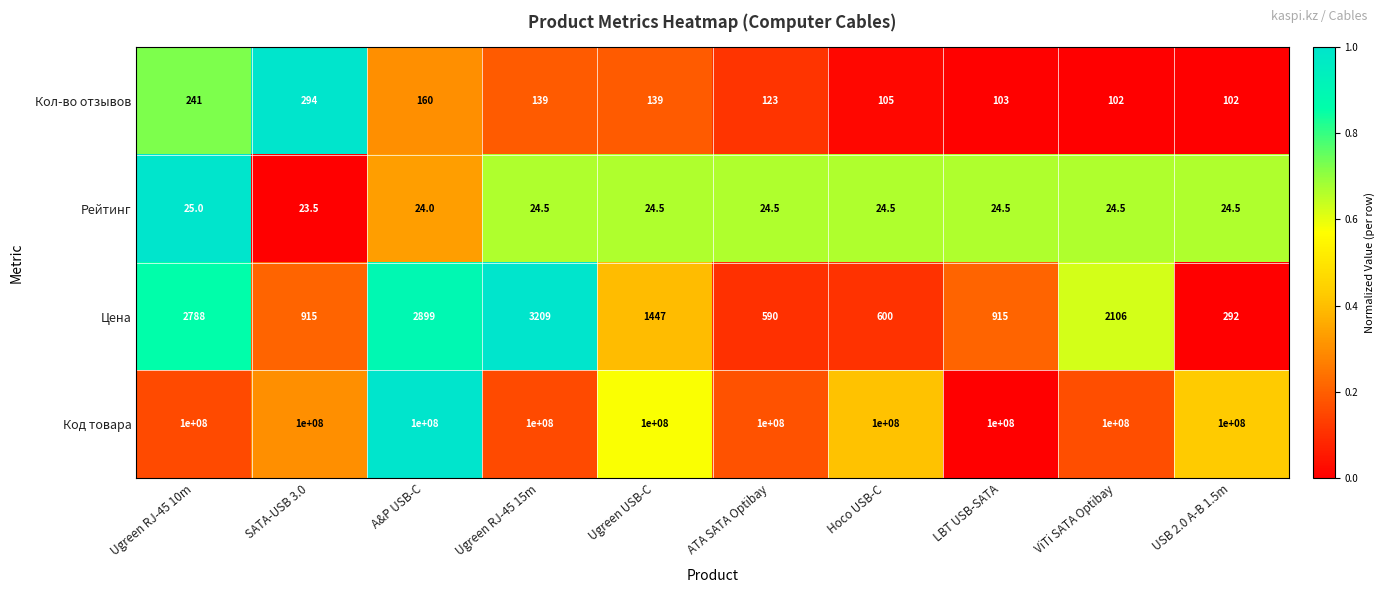

Which series changed the most between Ugreen USB-C and Hoco USB-C?

Цена